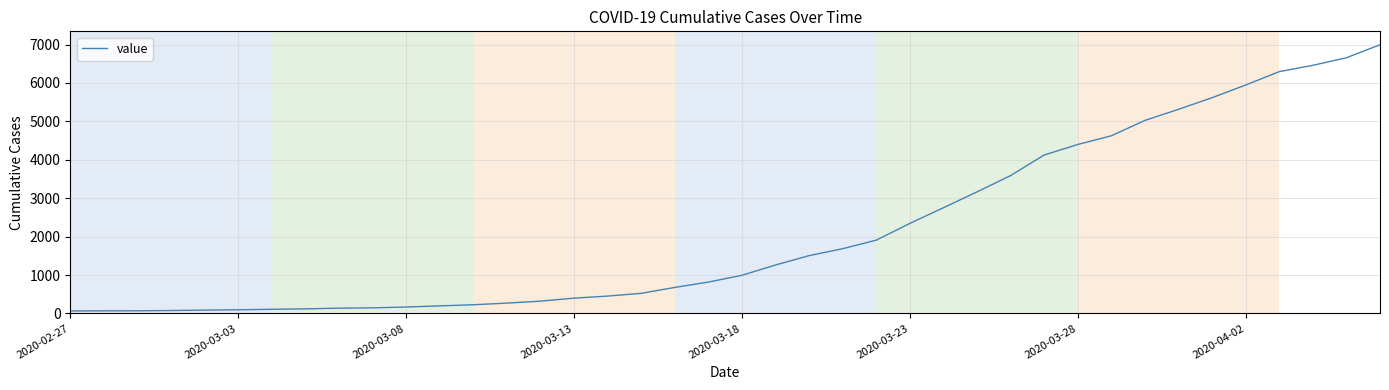

What is the difference between the maximum and minimum values?

6931